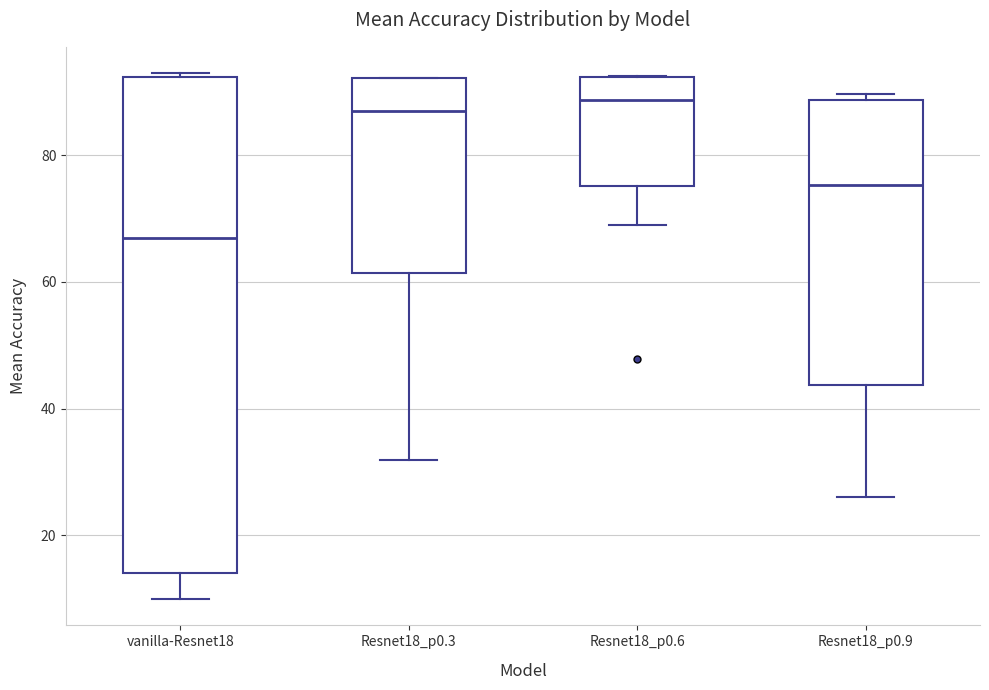

Where is the upper edge of the box for Resnet18_p0.6 on the y-axis? The values are not printed on the chart, so give them approximately, as read against the axis.

92